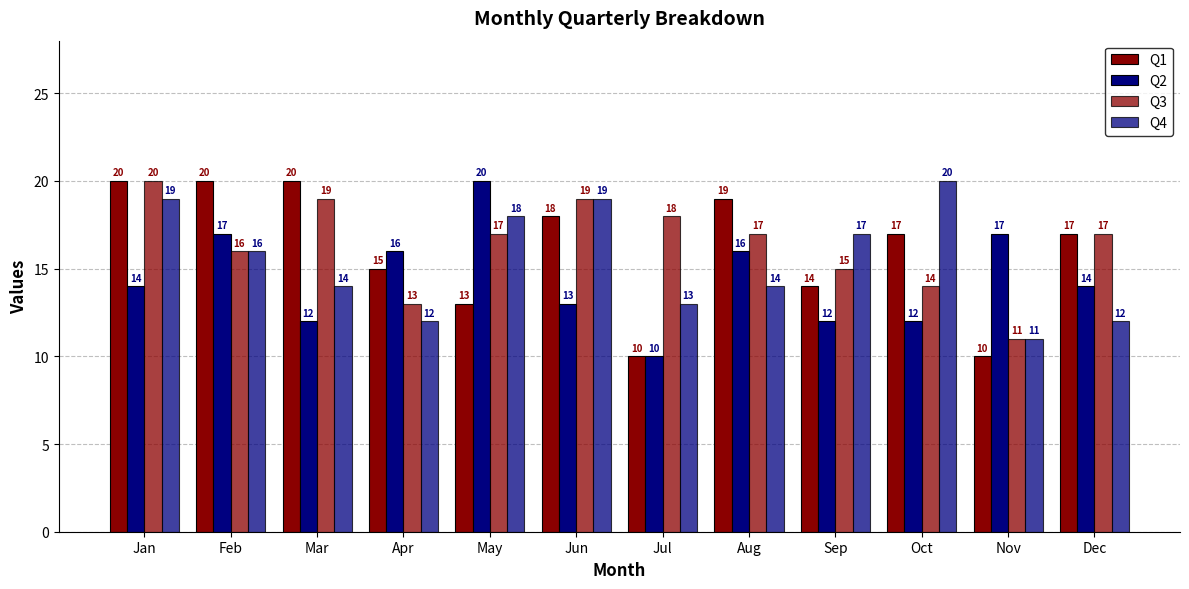

How many values in the Q3 series are below 17?

5